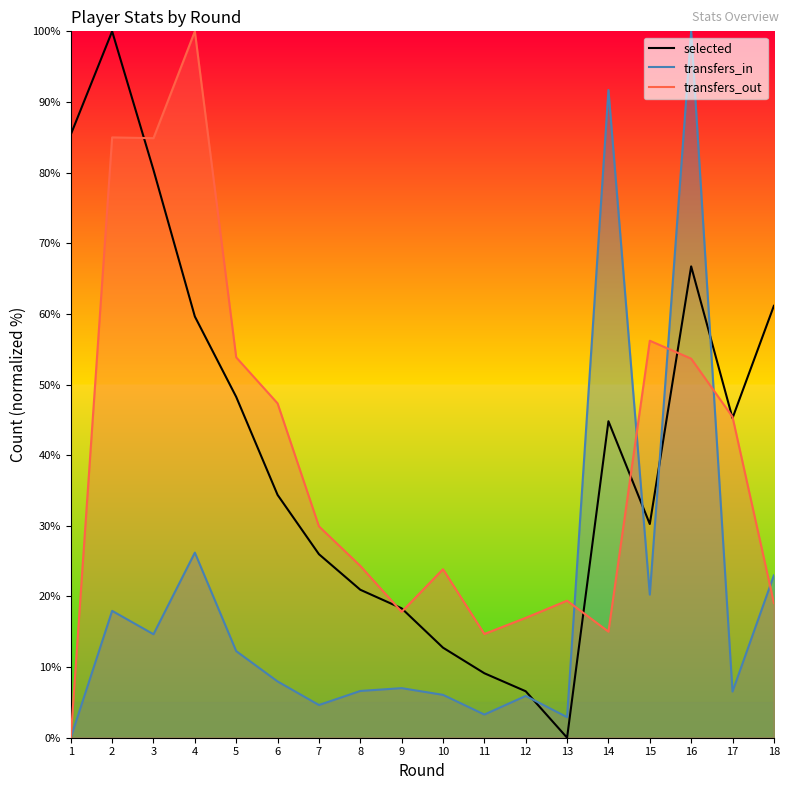

What is the sum of all transfers_out values?

707.4